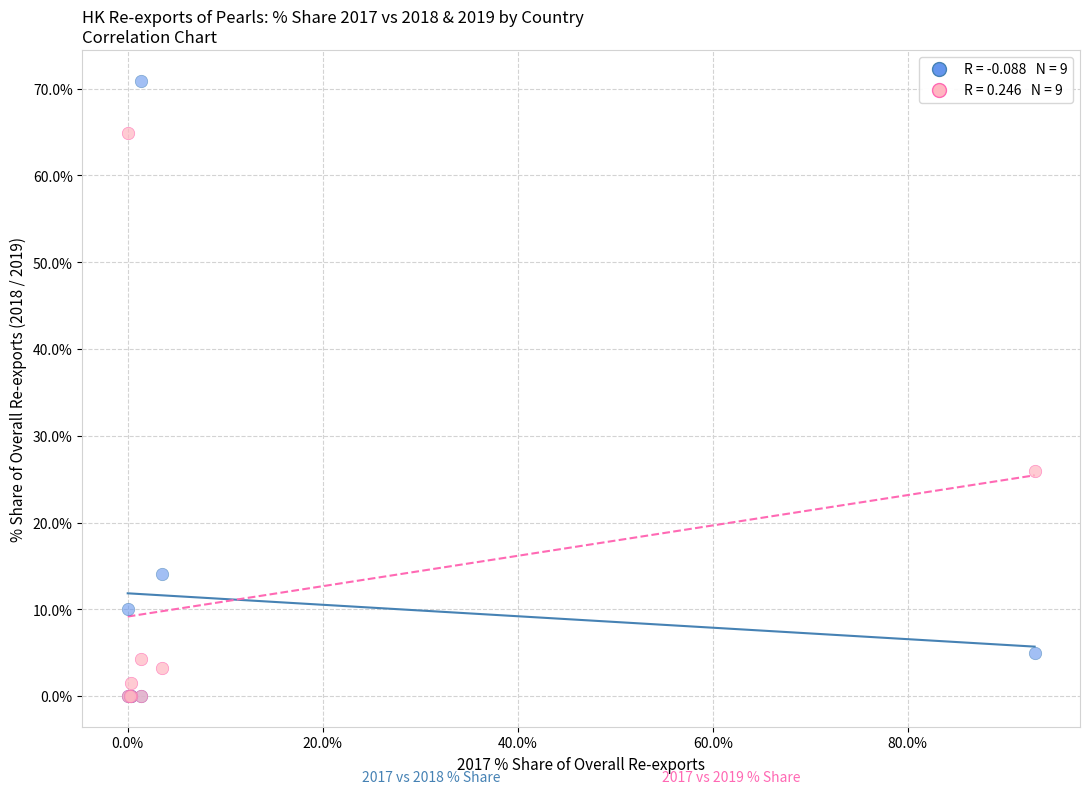

Across all series, what Y value is closest to 35?

26.0